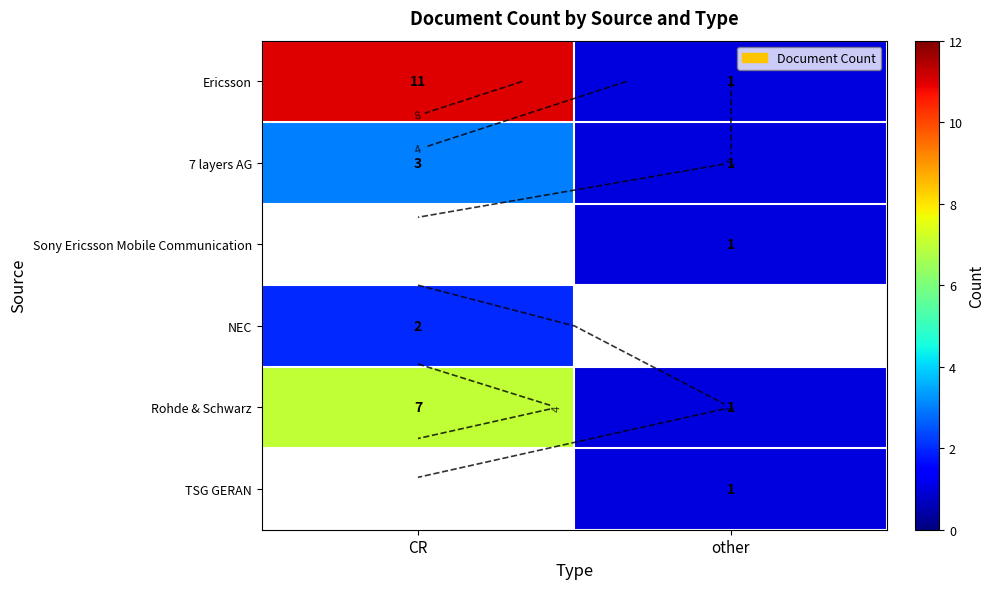

Which series has the largest total across all categories?

Ericsson